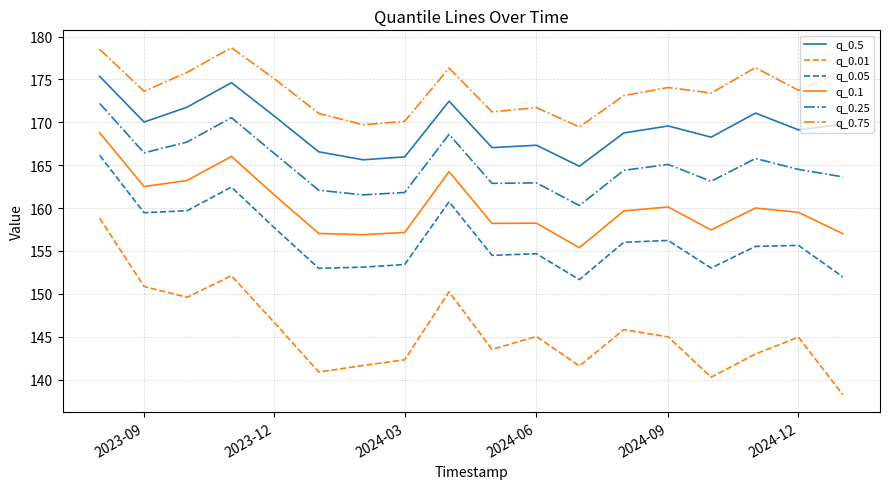

Which series has the widest spread of values?

q_0.01